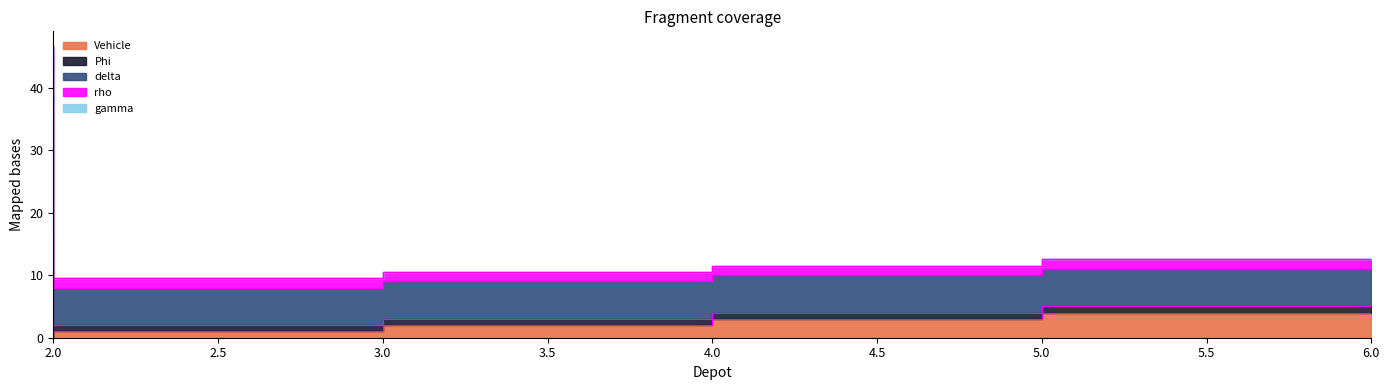

True or false: Phi and delta cross at least once.

False